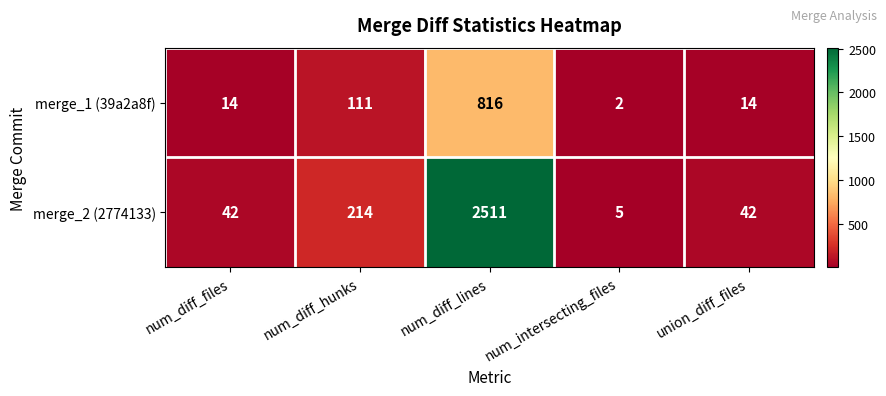

Is it true that merge_2 (2774133) equals 42 at num_diff_files?

True